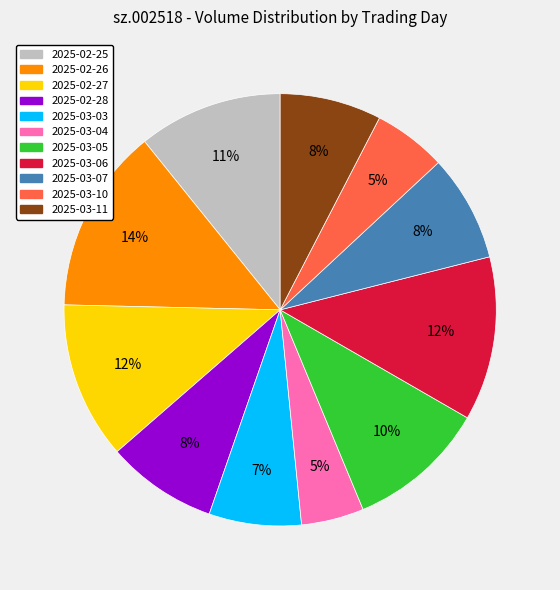

Which slice is the largest?

2025-02-26